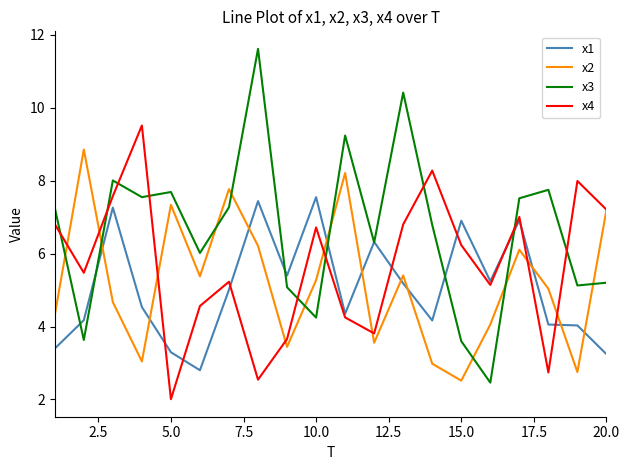

Which series has the widest spread of values?

x3